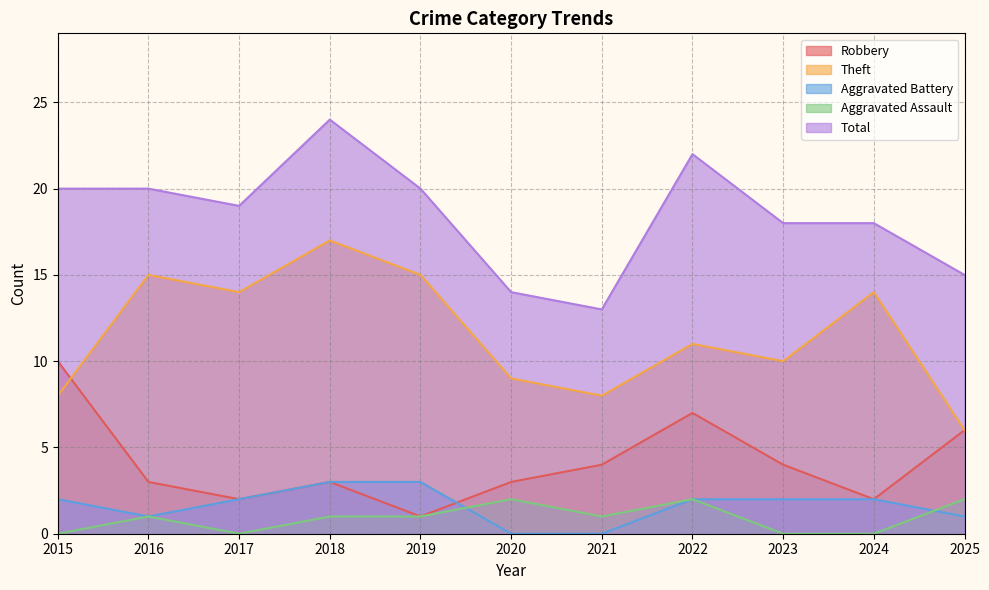

Which series changed the most between 2019 and 2021?

Theft